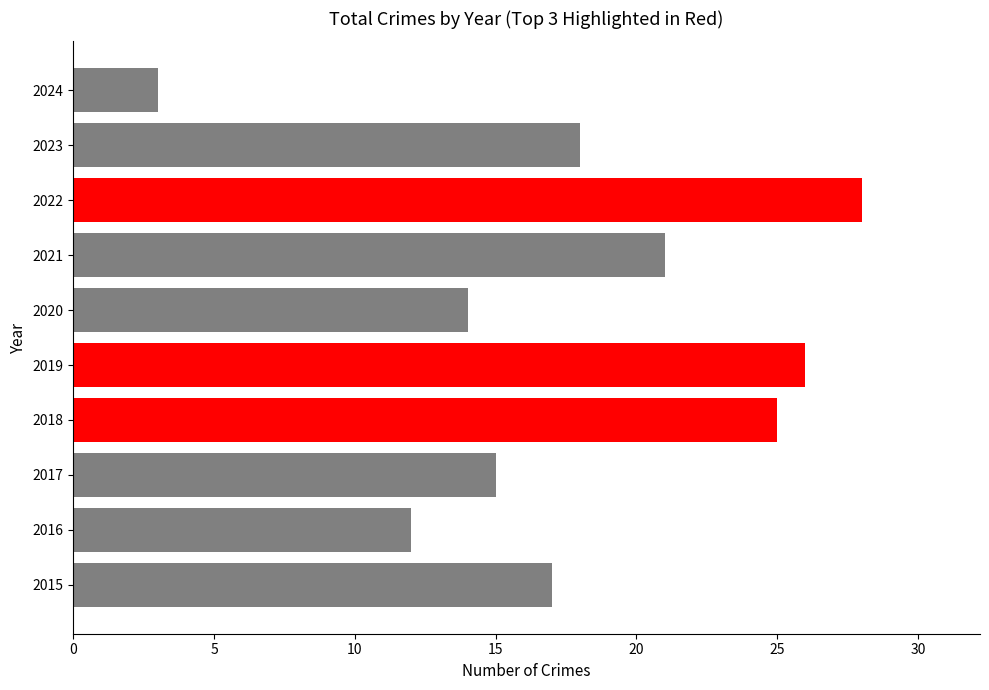

Reading bottom to top, transcribe all the data shown in this chart.

2015=17	2016=12	2017=15	2018=25	2019=26	2020=14	2021=21	2022=28	2023=18	2024=3